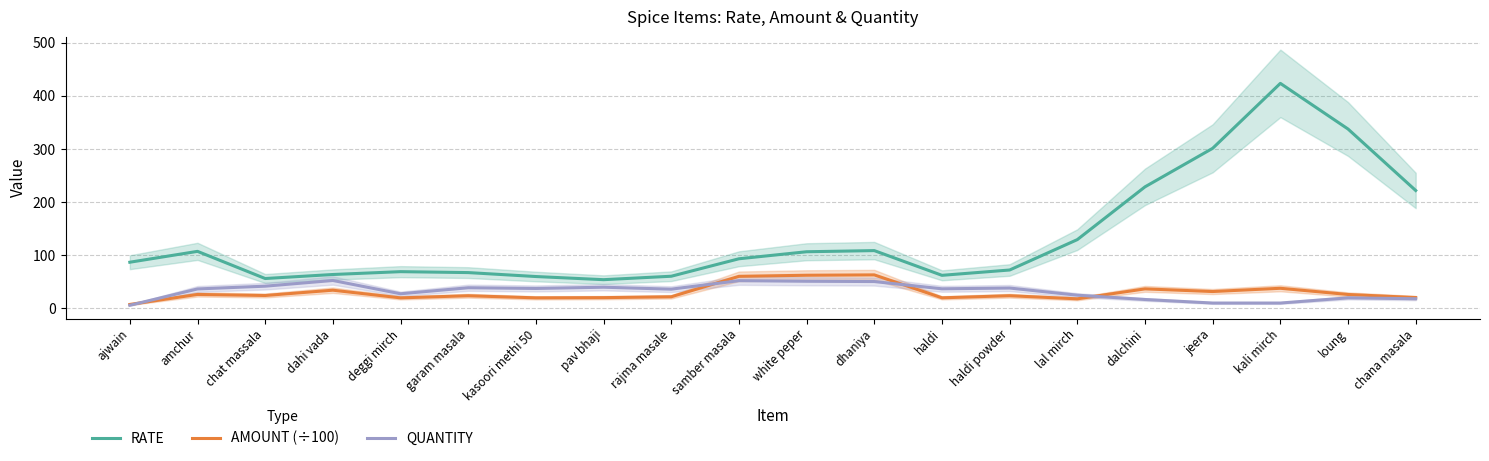

List the series in order of their peak value, lowest first.

QUANTITY, AMOUNT (÷100), RATE